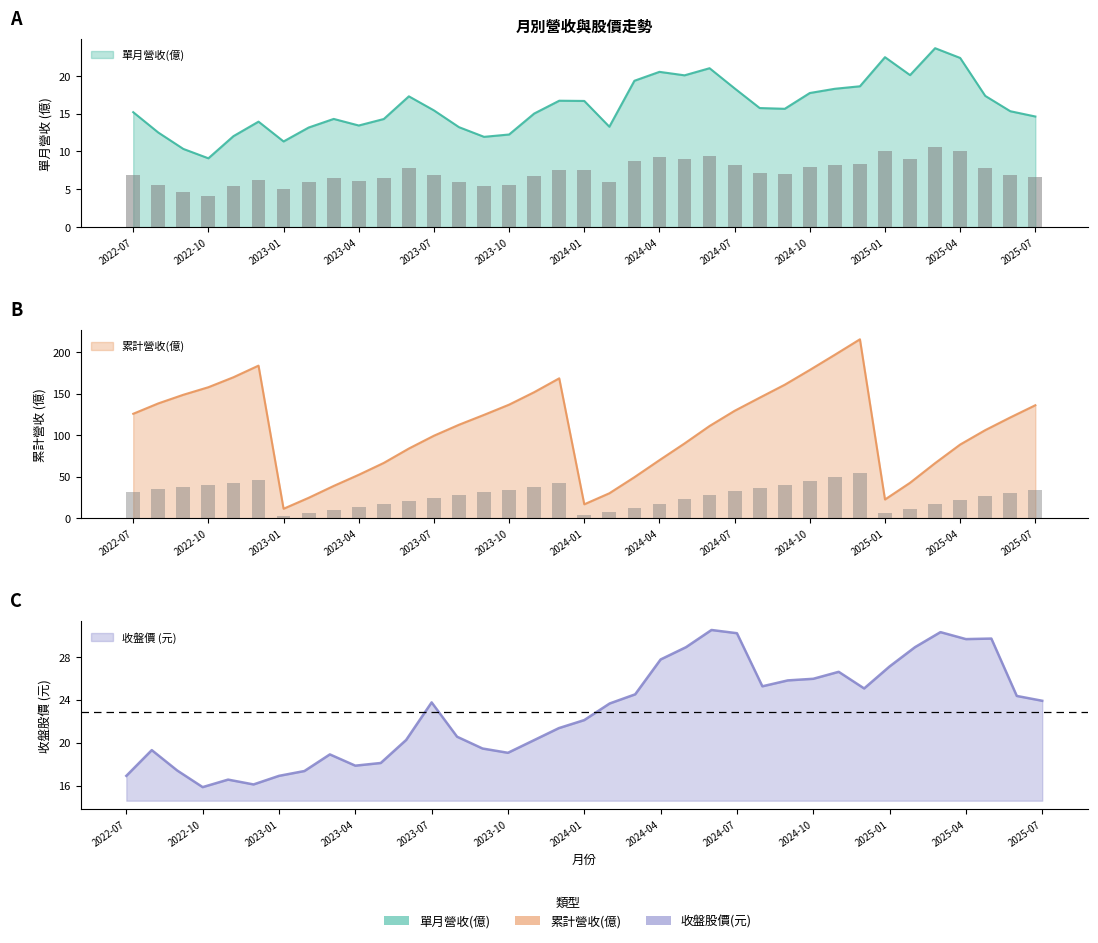

What is the difference between the highest and lowest values at 2023-11?

136.7